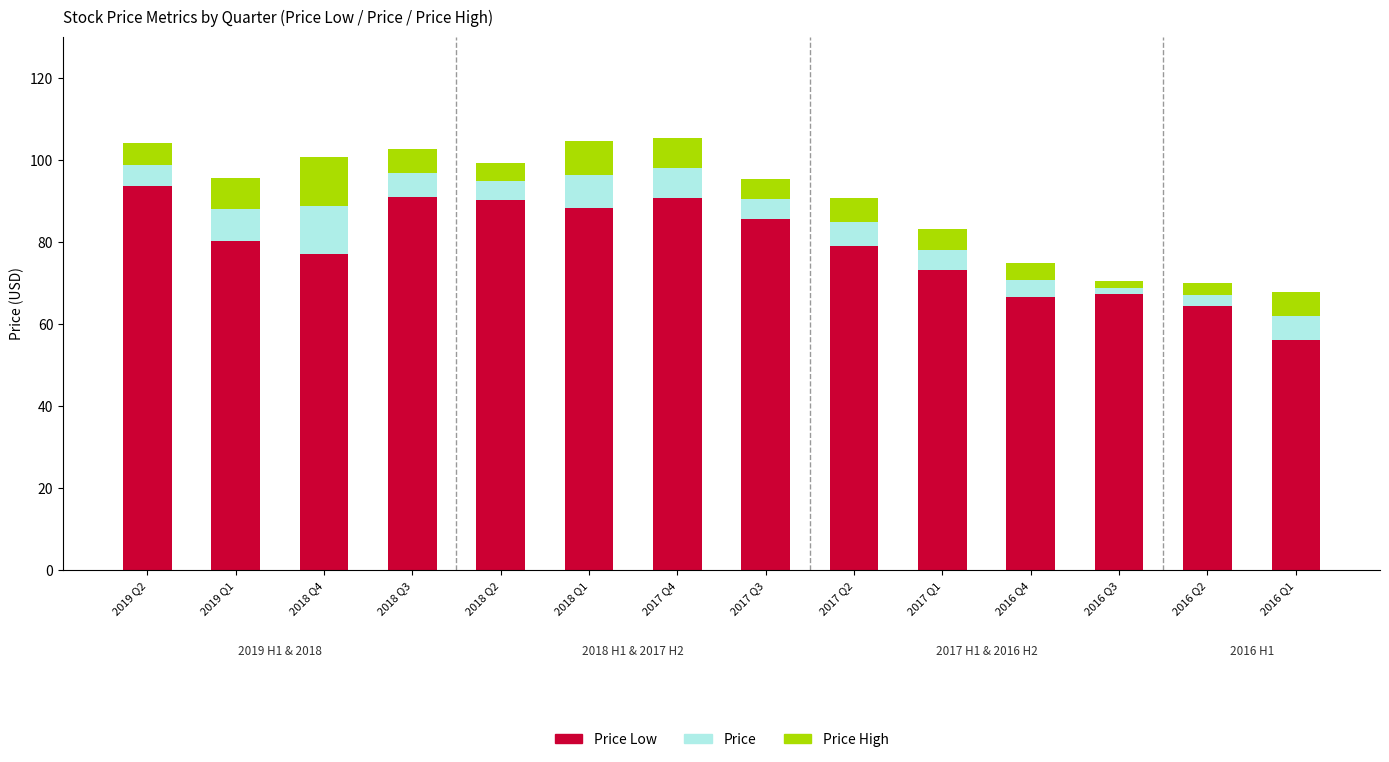

What is the total value across all series at 2016 Q4?

74.8